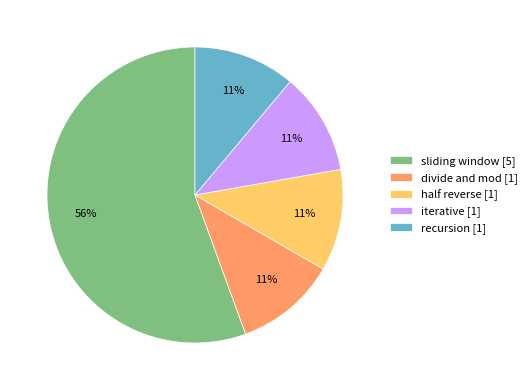

Approximately how many times larger is the value at recursion compared to half reverse?

1.0